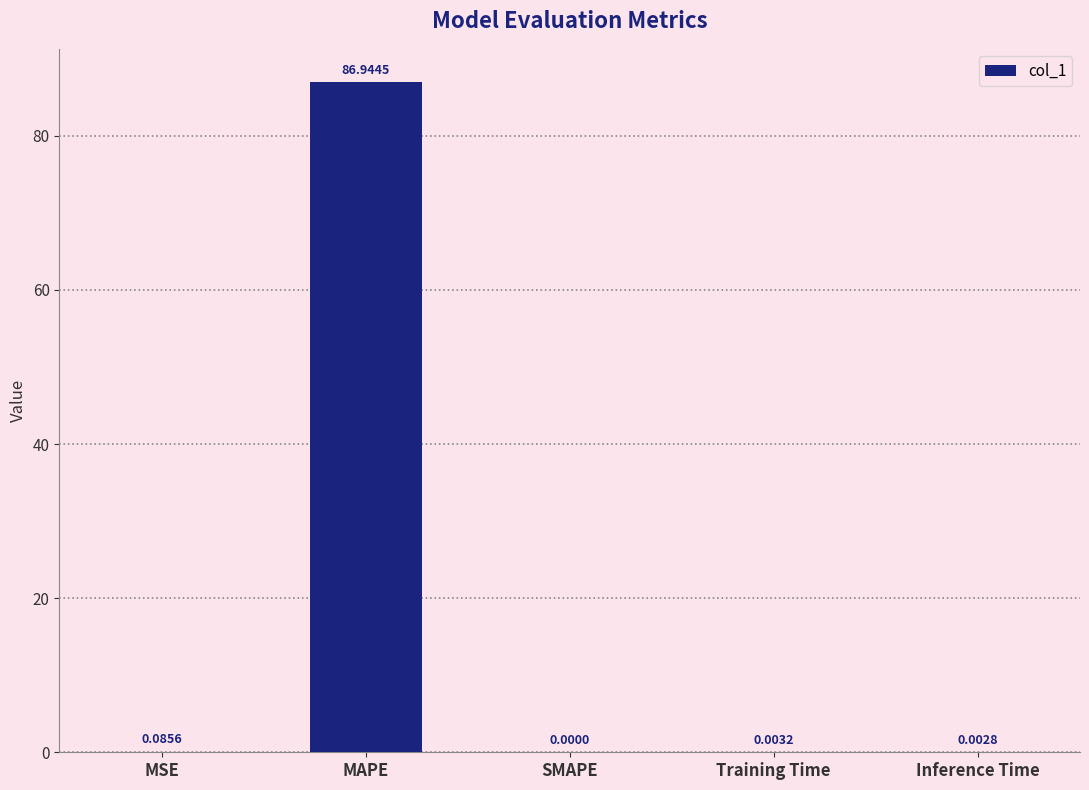

Where is the data nearest to the value 43?

MSE